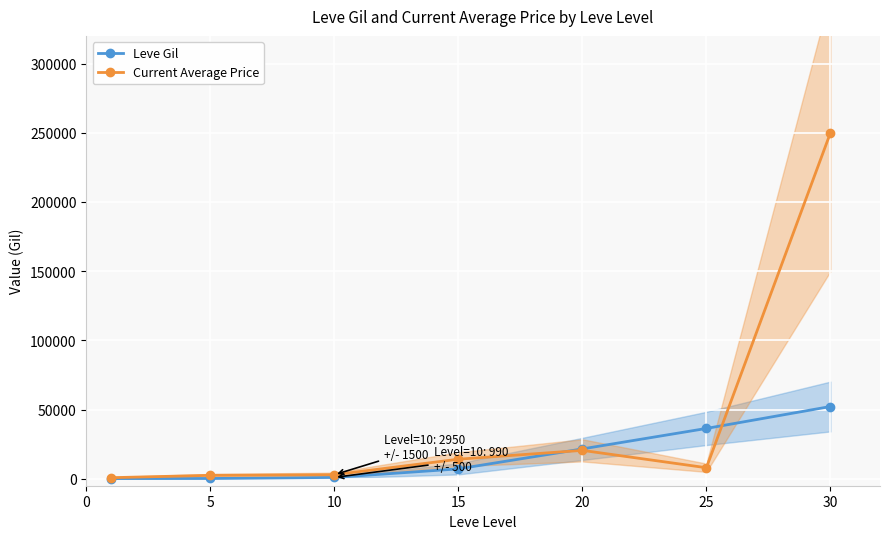

Is this an area chart (filled region under the line)?

No